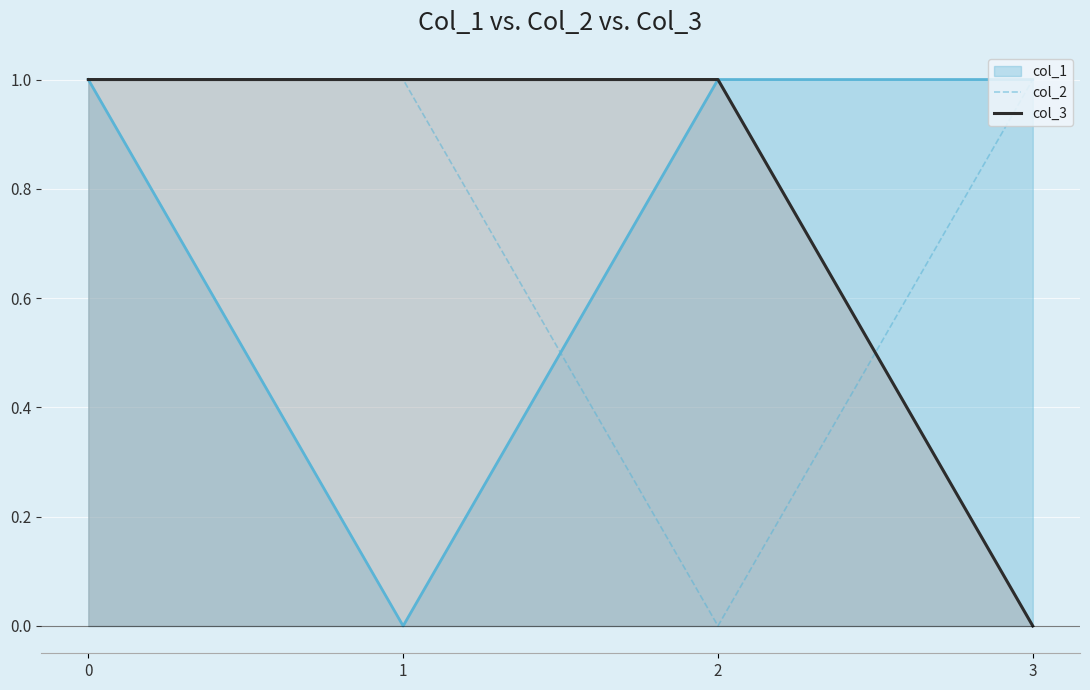

What is the total value across all series at 0?

3